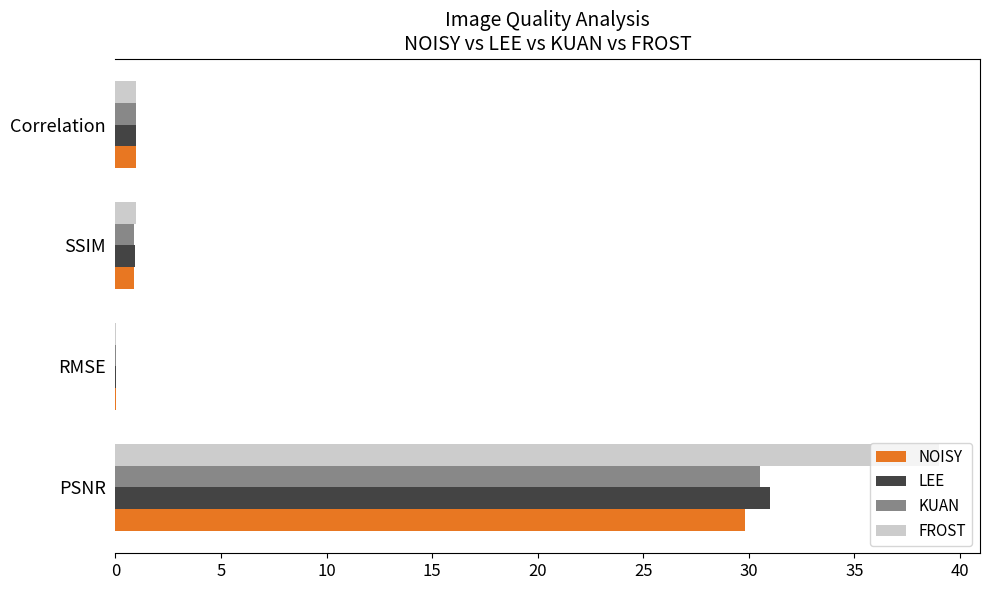

What is the maximum value for NOISY?

29.8